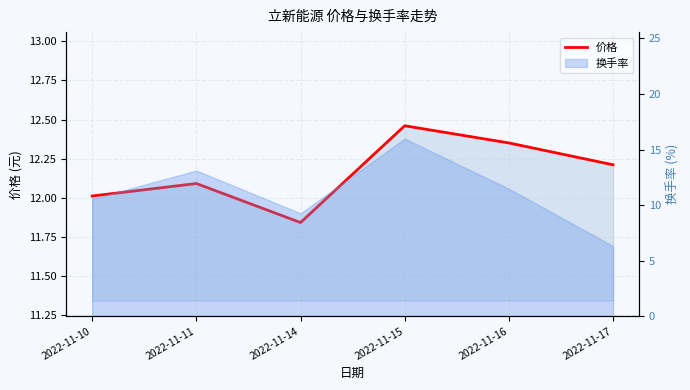

Reading right to left, extract all data points from this chart.

12.2	12.3	12.5	11.8	12.1	12.0